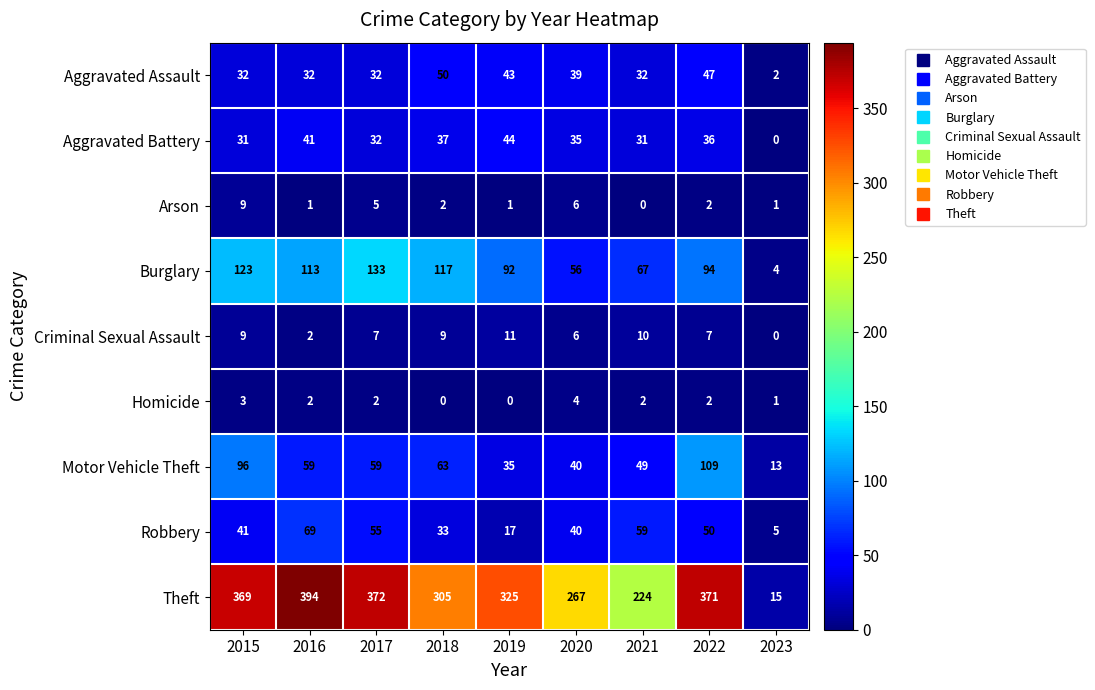

Rank the series by their maximum value, from highest to lowest.

Theft, Burglary, Motor Vehicle Theft, Robbery, Aggravated Assault, Aggravated Battery, Criminal Sexual Assault, Arson, Homicide